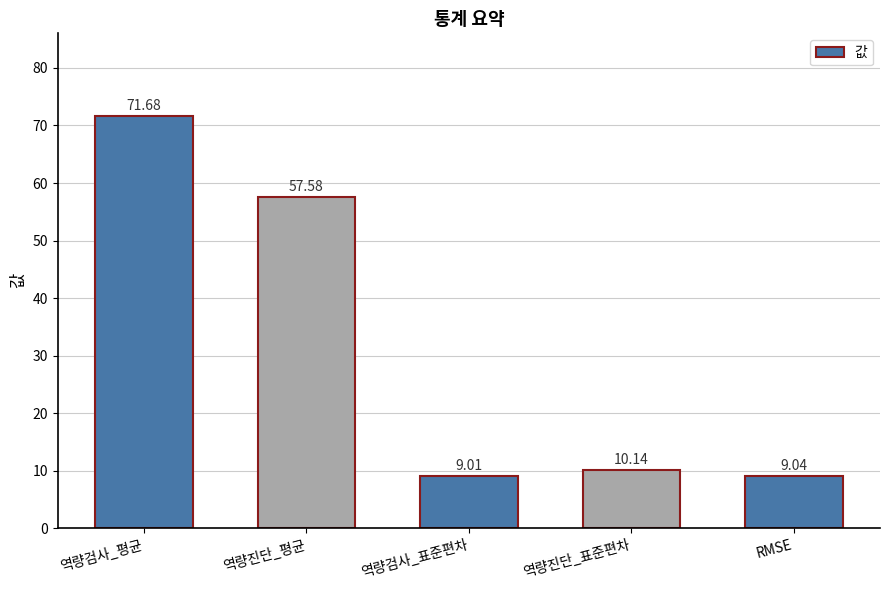

What is the greatest value displayed?

71.7